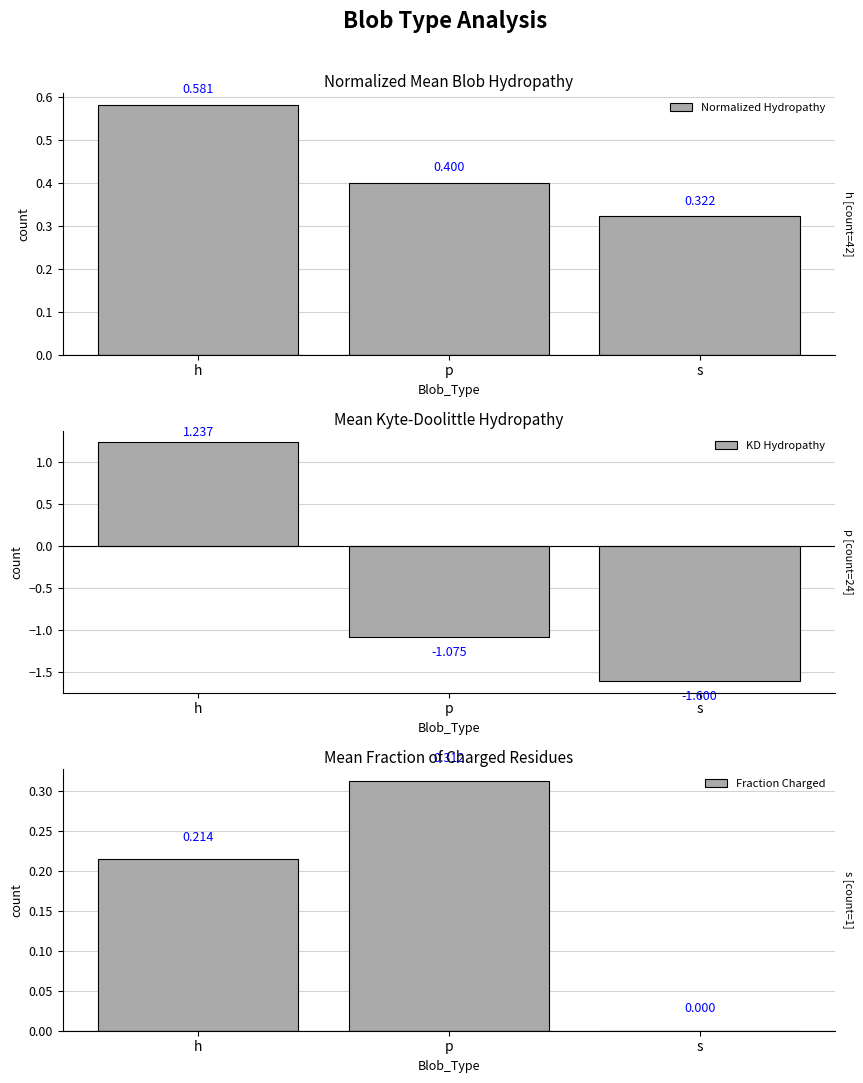

Which series has the largest total across all categories?

Normalized Hydropathy